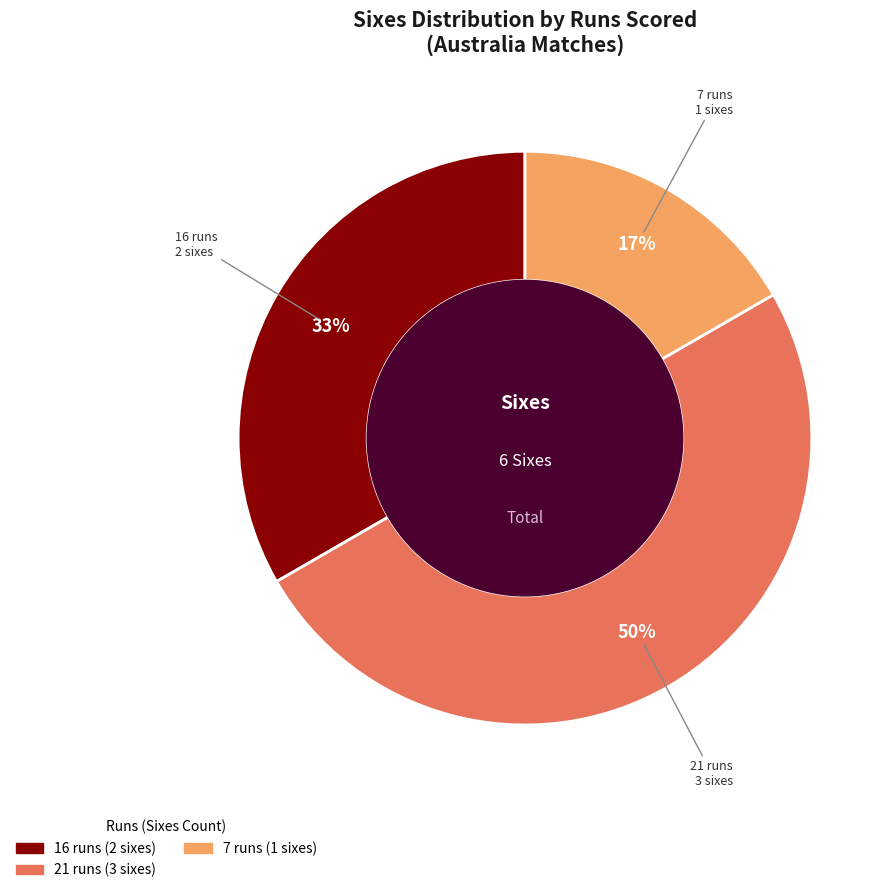

To the nearest percent, what is the difference between the largest and smallest slice percentages?

33%